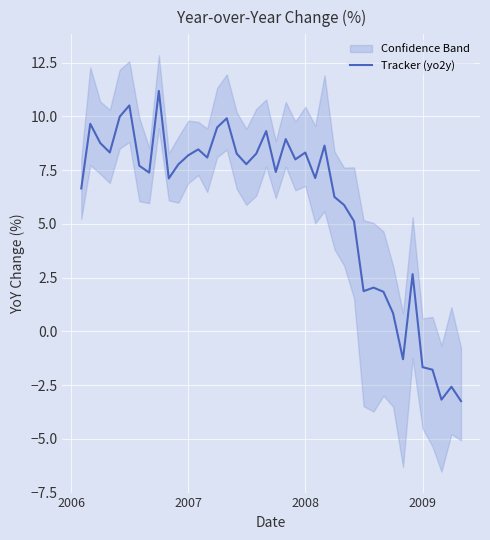

What is the highest value of the Tracker (yo2y) series?

11.2